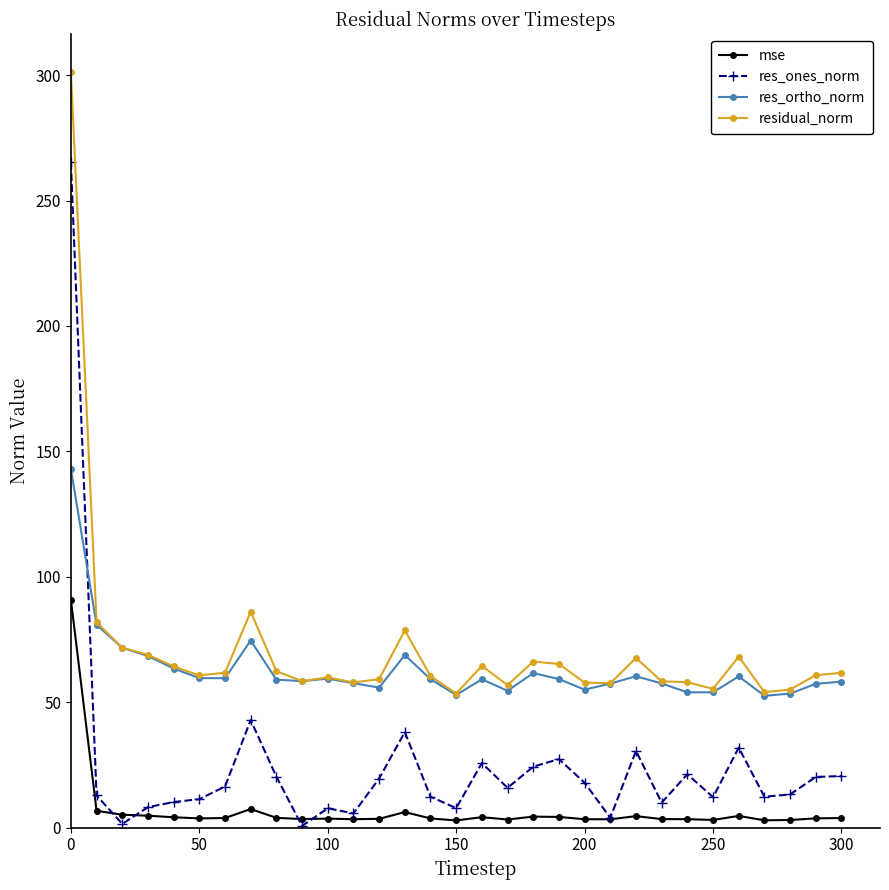

Which series has the largest range (max minus min)?

res_ones_norm